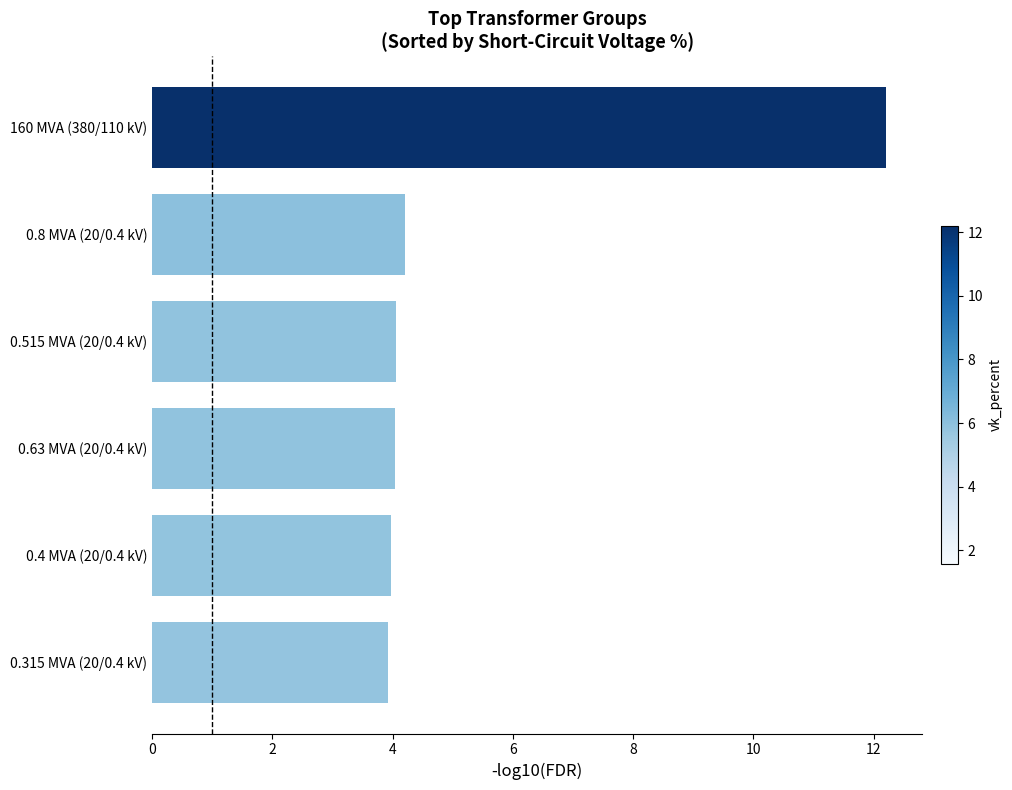

What is the average value?

5.4